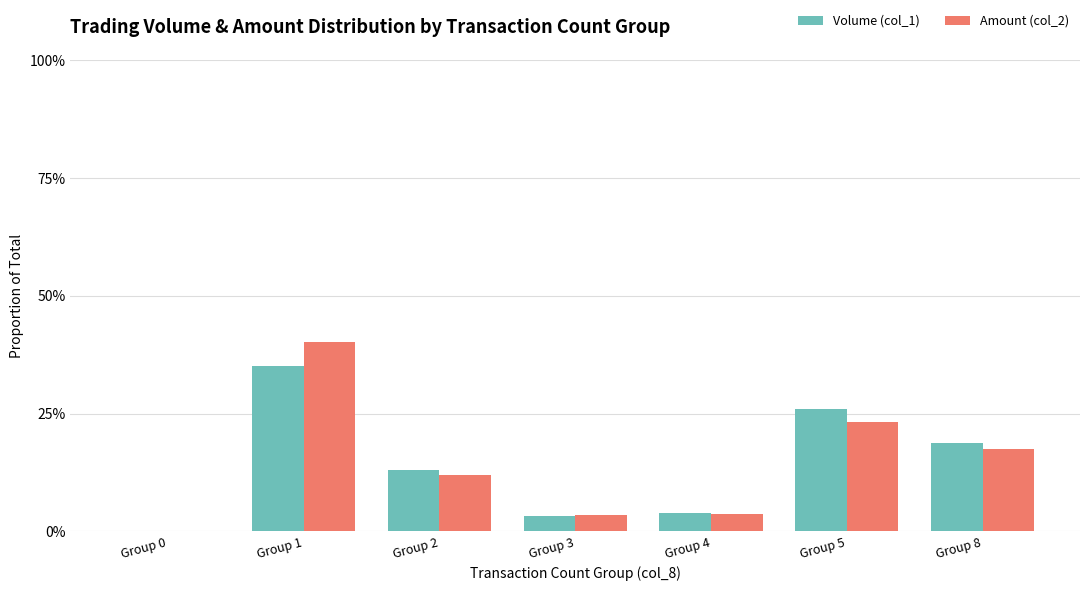

What is the difference between the maximum and minimum values in the Volume (col_1) series?

0.4